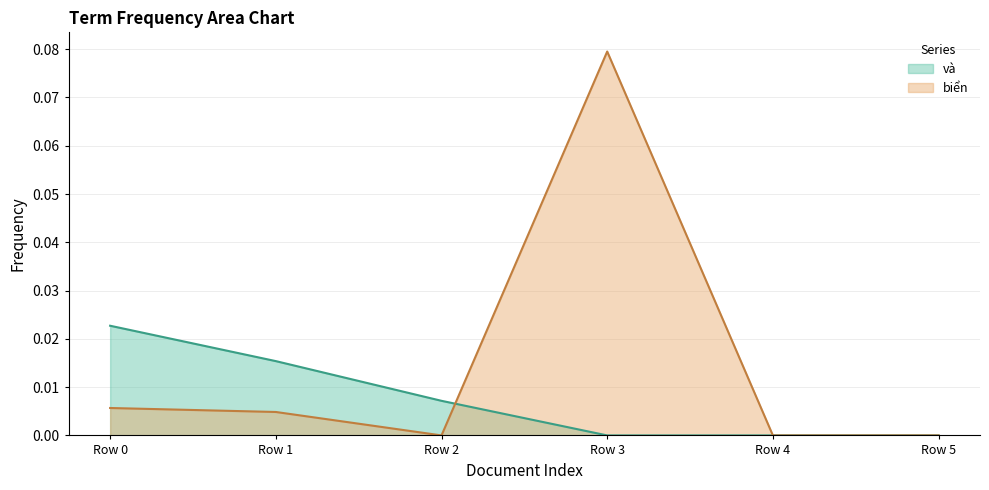

Which series has the widest spread of values?

biển